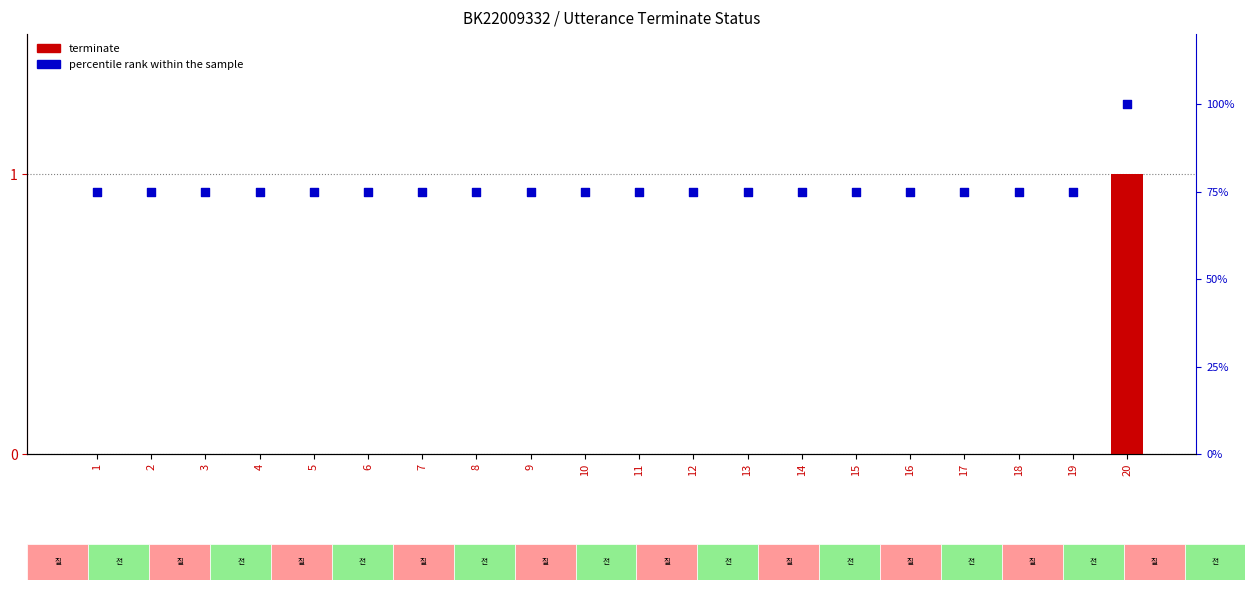

Is the value of terminate at 19 greater than the value of percentile rank within the sample at 2?

No